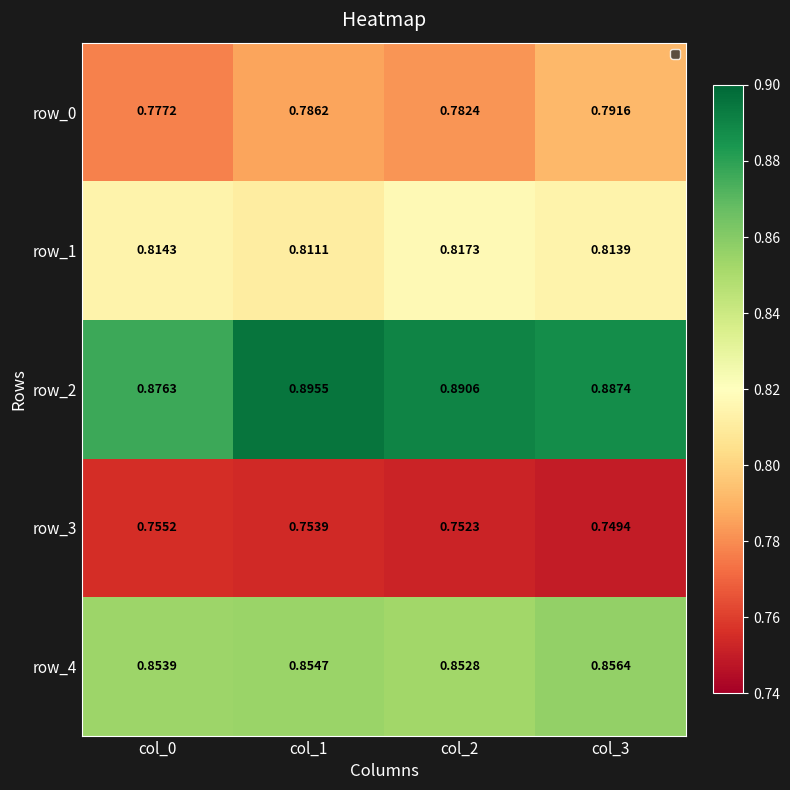

Is the value of row_0 at col_2 greater than the value of row_1 at col_1?

No